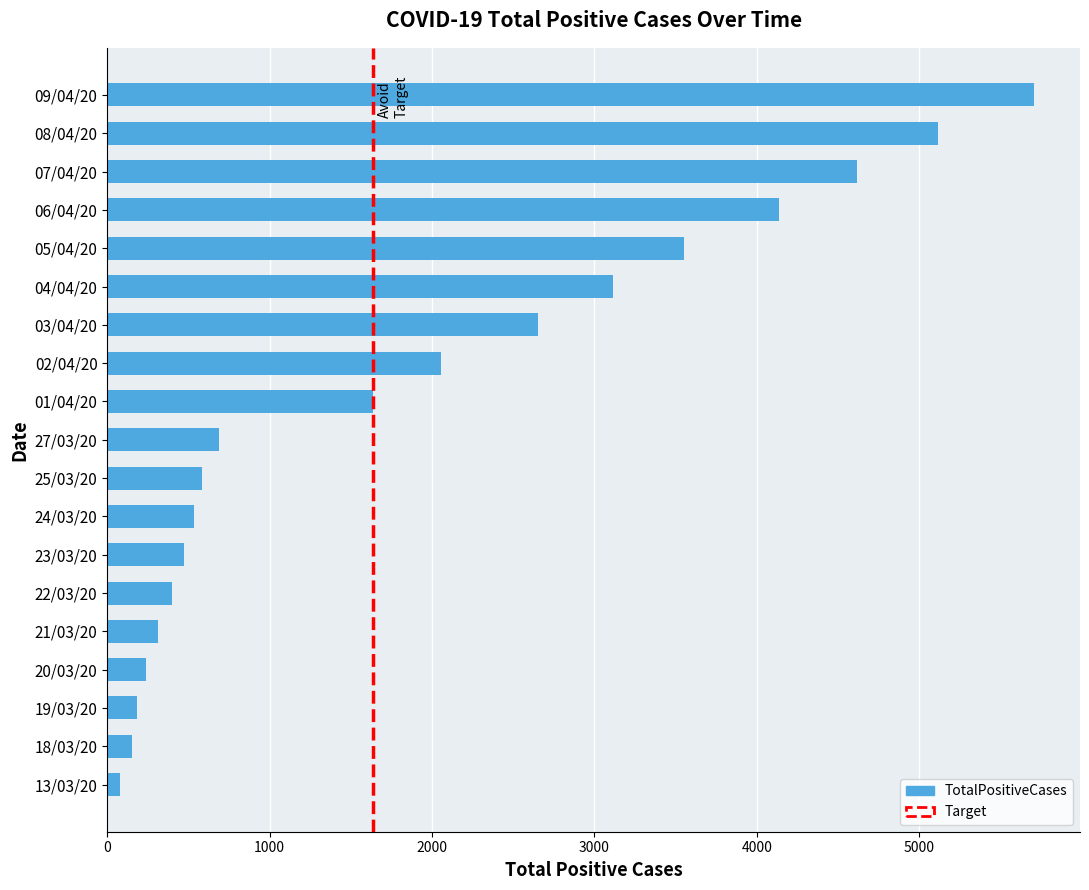

The chart shows a value of 78 at 13/03/20. True or false?

True